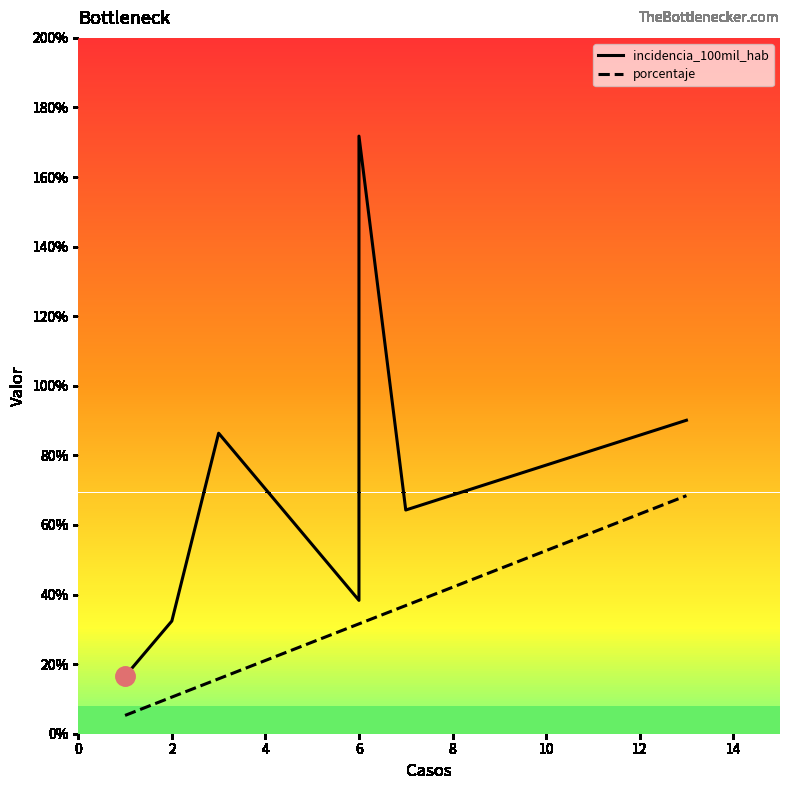

In incidencia_100mil_hab, how many points are higher than both neighbors (excluding endpoints)?

2